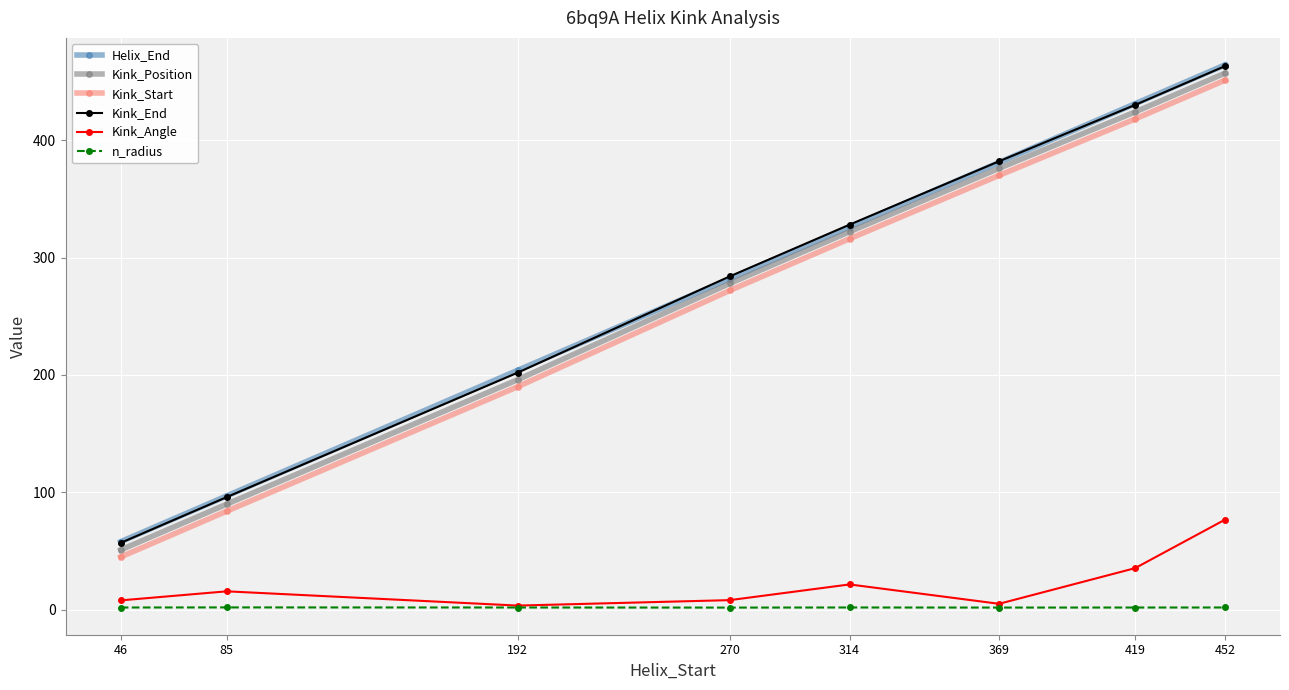

True or false: Kink_Start has more than 1 interior local peaks.

False